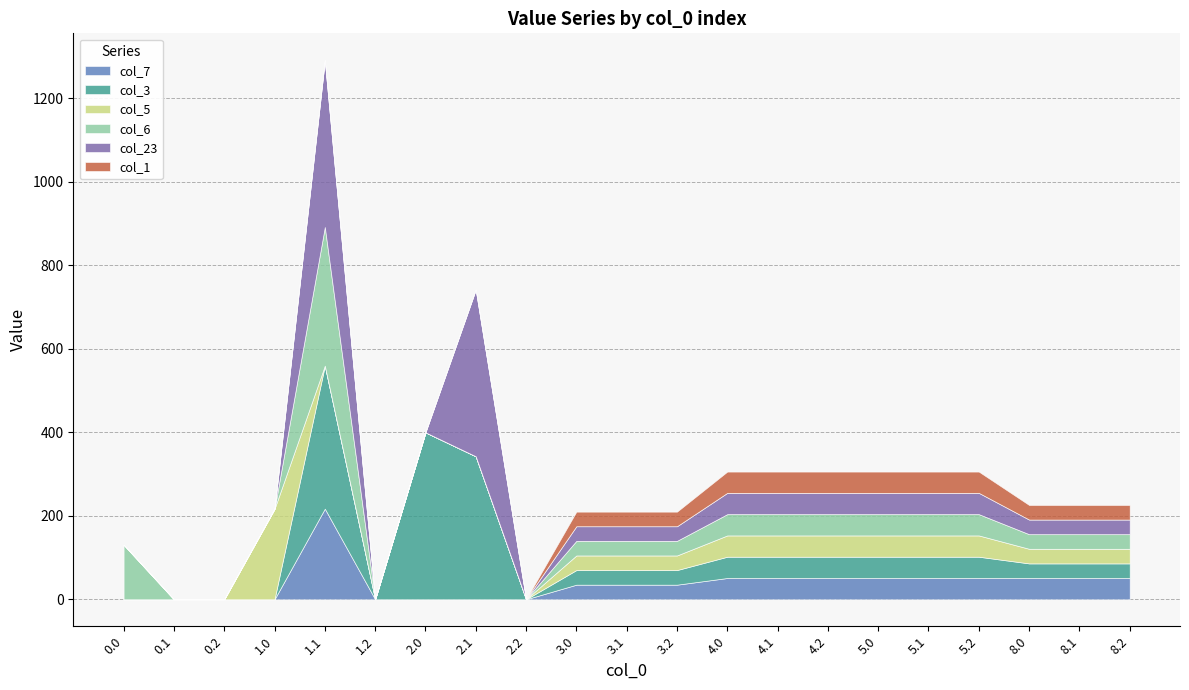

How many series are shown in this chart?

6